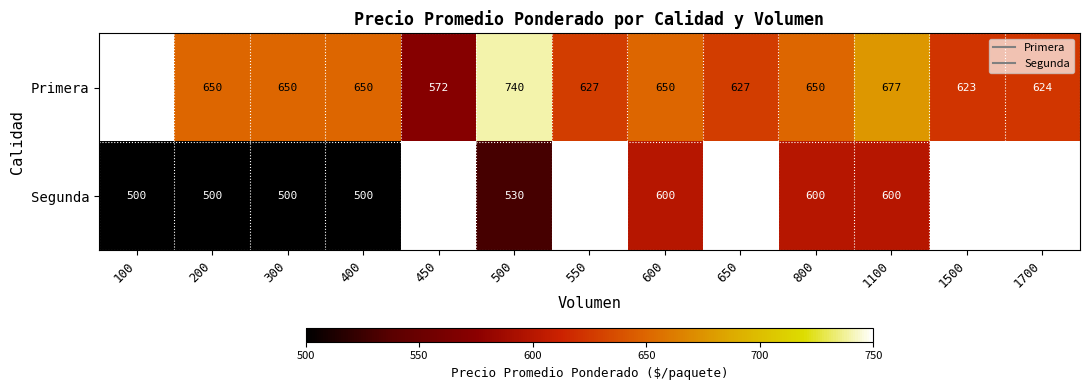

At which category is the sum across all series the highest?

1100